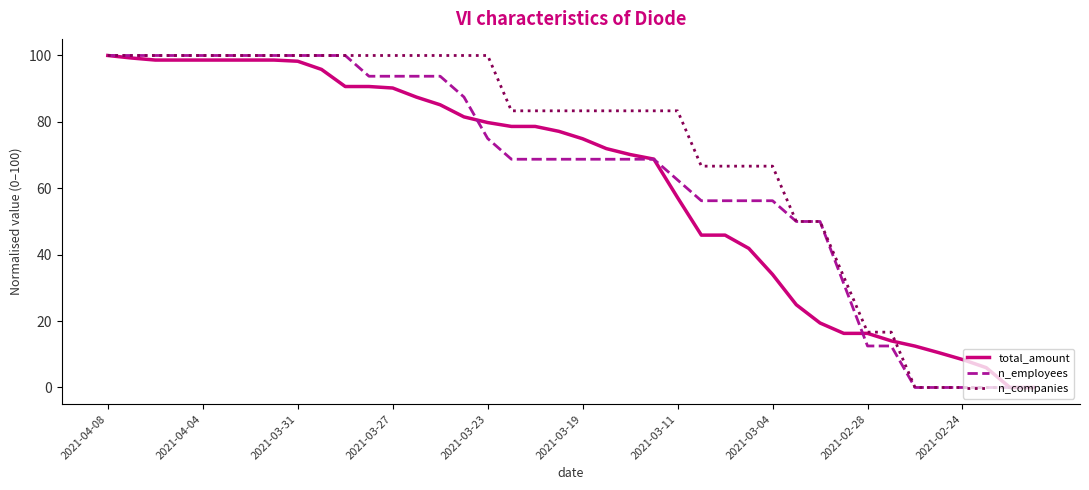

What is the highest value of the n_companies series?

100.0